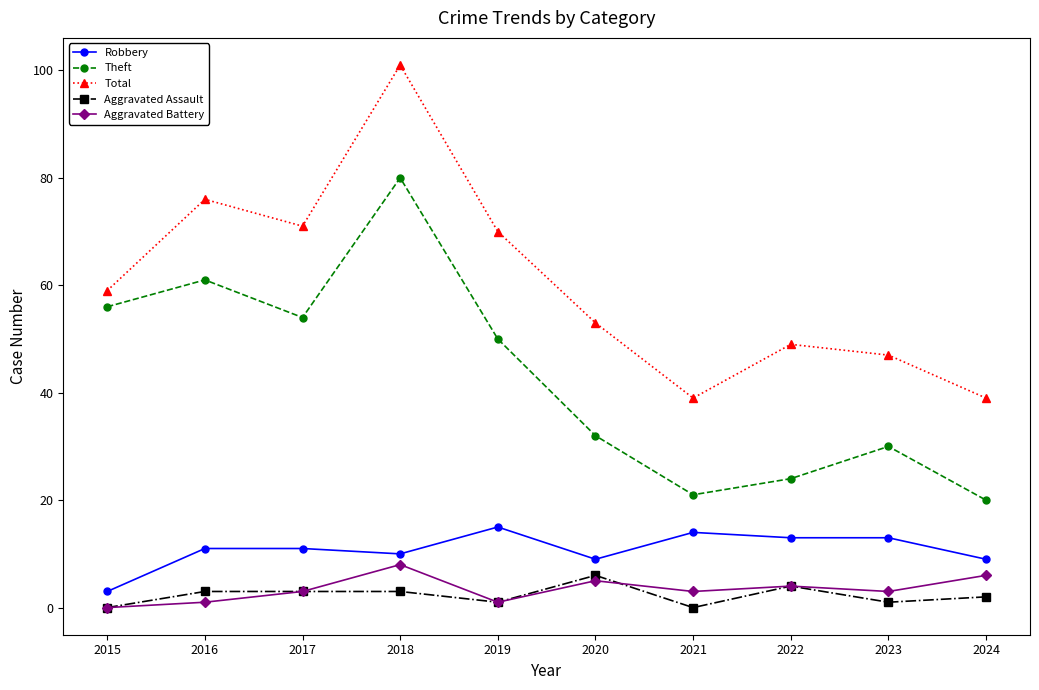

What is the difference between the highest and lowest values at 2023?

46